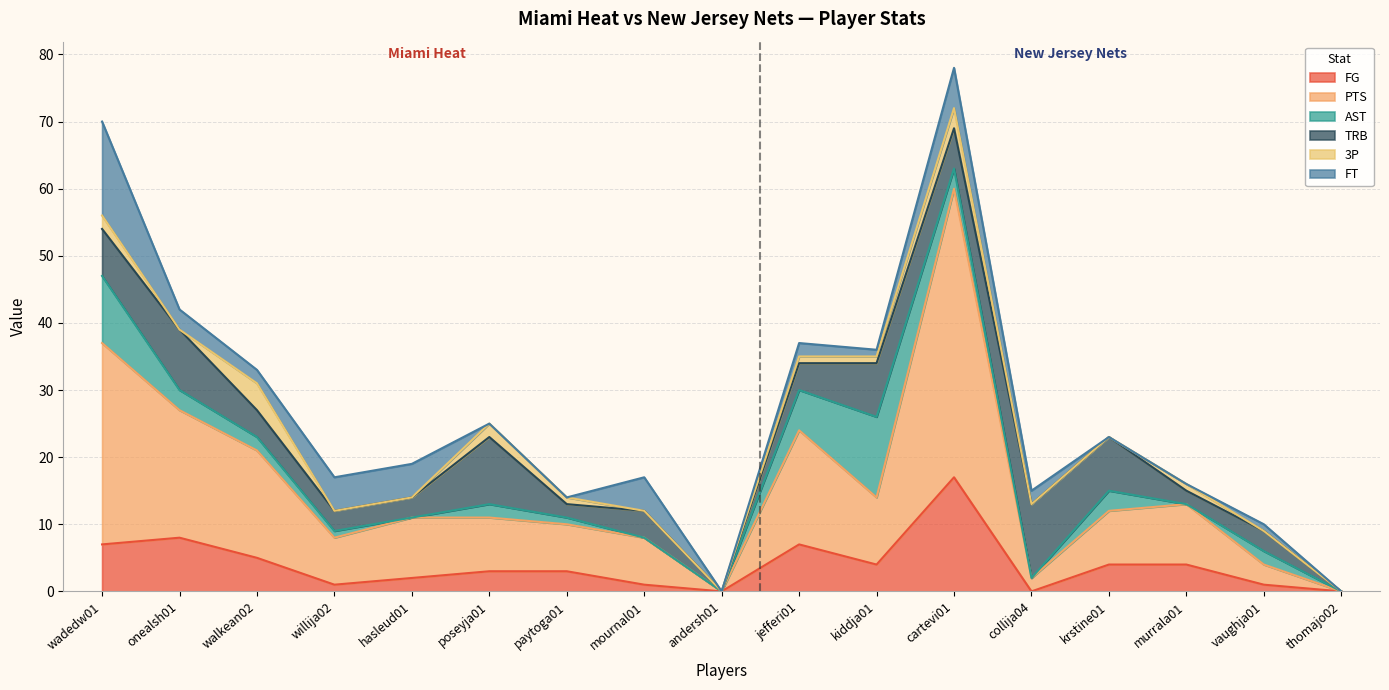

True or false: PTS has a value of 8 at poseyja01.

True